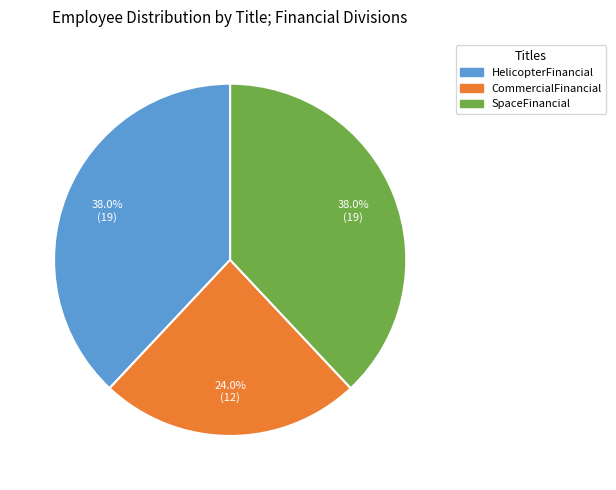

How many slices are in this pie chart?

3